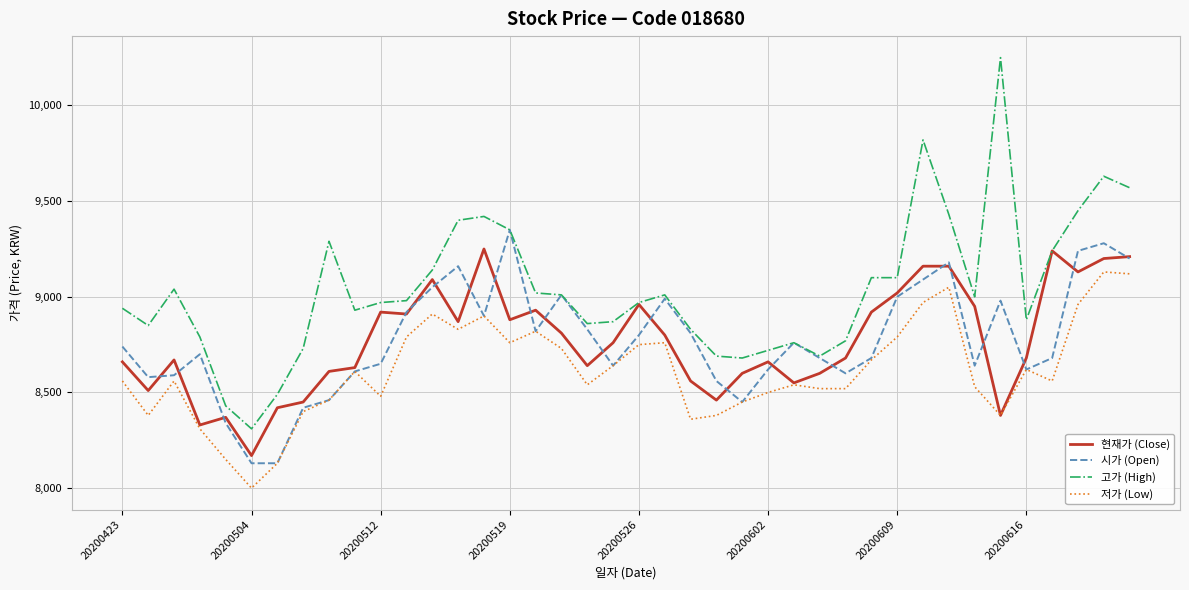

True or false: 저가 (Low) and 고가 (High) cross at least once.

False